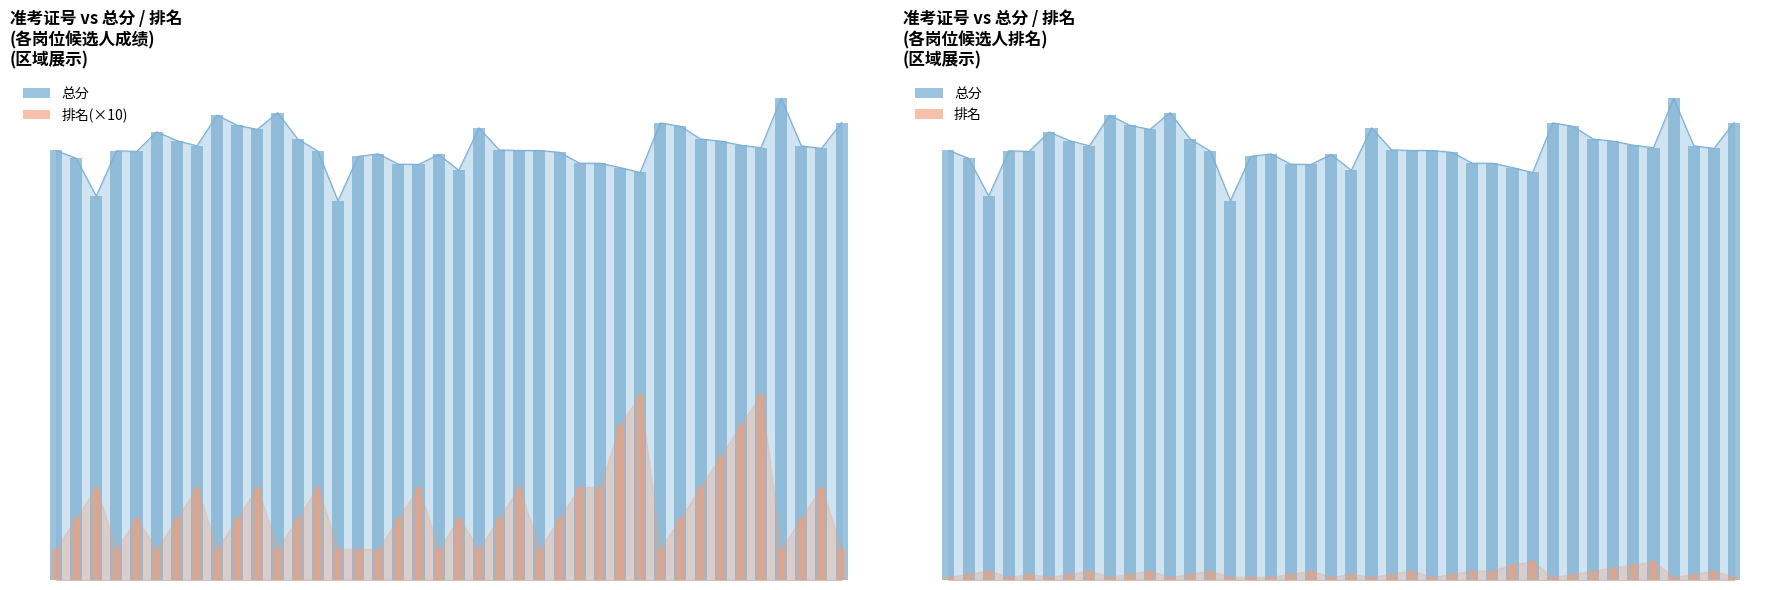

Reading left to right, extract all data points from this chart.

总分: 138.5	136.0	123.8	138.4	138.2	144.5	141.7	140.0	149.9	146.6	145.3	150.7	142.2	138.3	122.3	136.6	137.4	134.1	134.0	137.2	132.1	145.8	138.7	138.5	138.5	137.9	134.4	134.4	133.0	131.4	147.4	146.3	142.2	141.5	140.2	139.4	155.3	140.0	139.2	147.5
排名(×10): 10.0	20.0	30.0	10.0	20.0	10.0	20.0	30.0	10.0	20.0	30.0	10.0	20.0	30.0	10.0	10.0	10.0	20.0	30.0	10.0	20.0	10.0	20.0	30.0	10.0	20.0	30.0	30.0	50.0	60.0	10.0	20.0	30.0	40.0	50.0	60.0	10.0	20.0	30.0	10.0
排名: 1.0	2.0	3.0	1.0	2.0	1.0	2.0	3.0	1.0	2.0	3.0	1.0	2.0	3.0	1.0	1.0	1.0	2.0	3.0	1.0	2.0	1.0	2.0	3.0	1.0	2.0	3.0	3.0	5.0	6.0	1.0	2.0	3.0	4.0	5.0	6.0	1.0	2.0	3.0	1.0